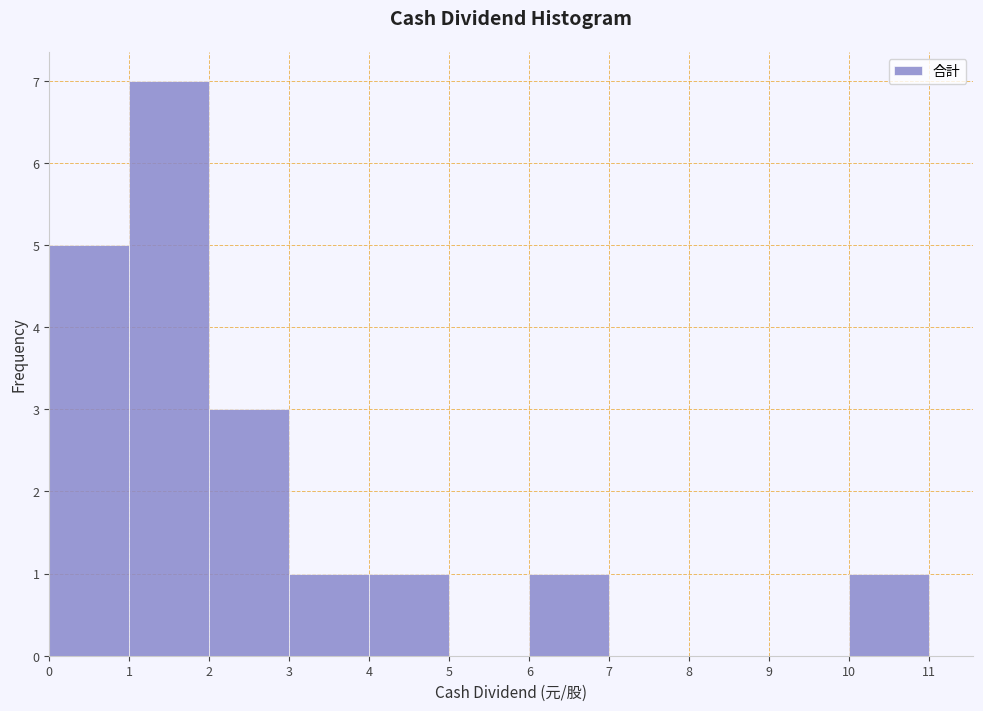

Reading left to right, transcribe this chart: for each bar, give the range it covers on the x-axis and its height. The values are not printed on the chart, so give them approximately, as read against the axis.

0 to 1: 5
1 to 2: 7
2 to 3: 3
3 to 4: 1
4 to 5: 1
5 to 6: 0
6 to 7: 1
7 to 8: 0
8 to 9: 0
9 to 10: 0
10 to 11: 1